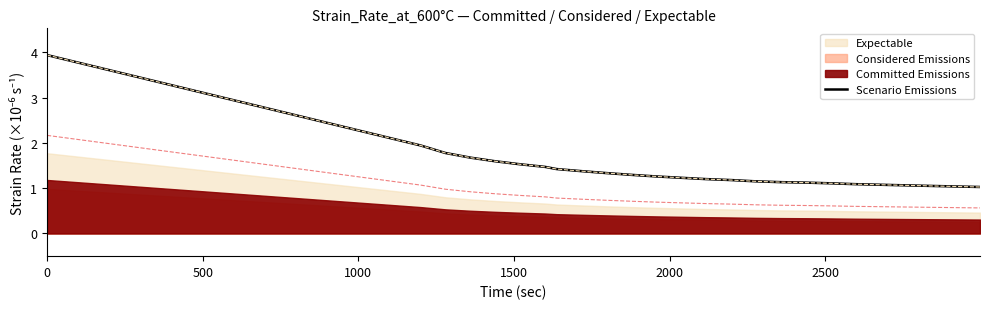

What is the highest value of the Scenario Emissions series?

3.9